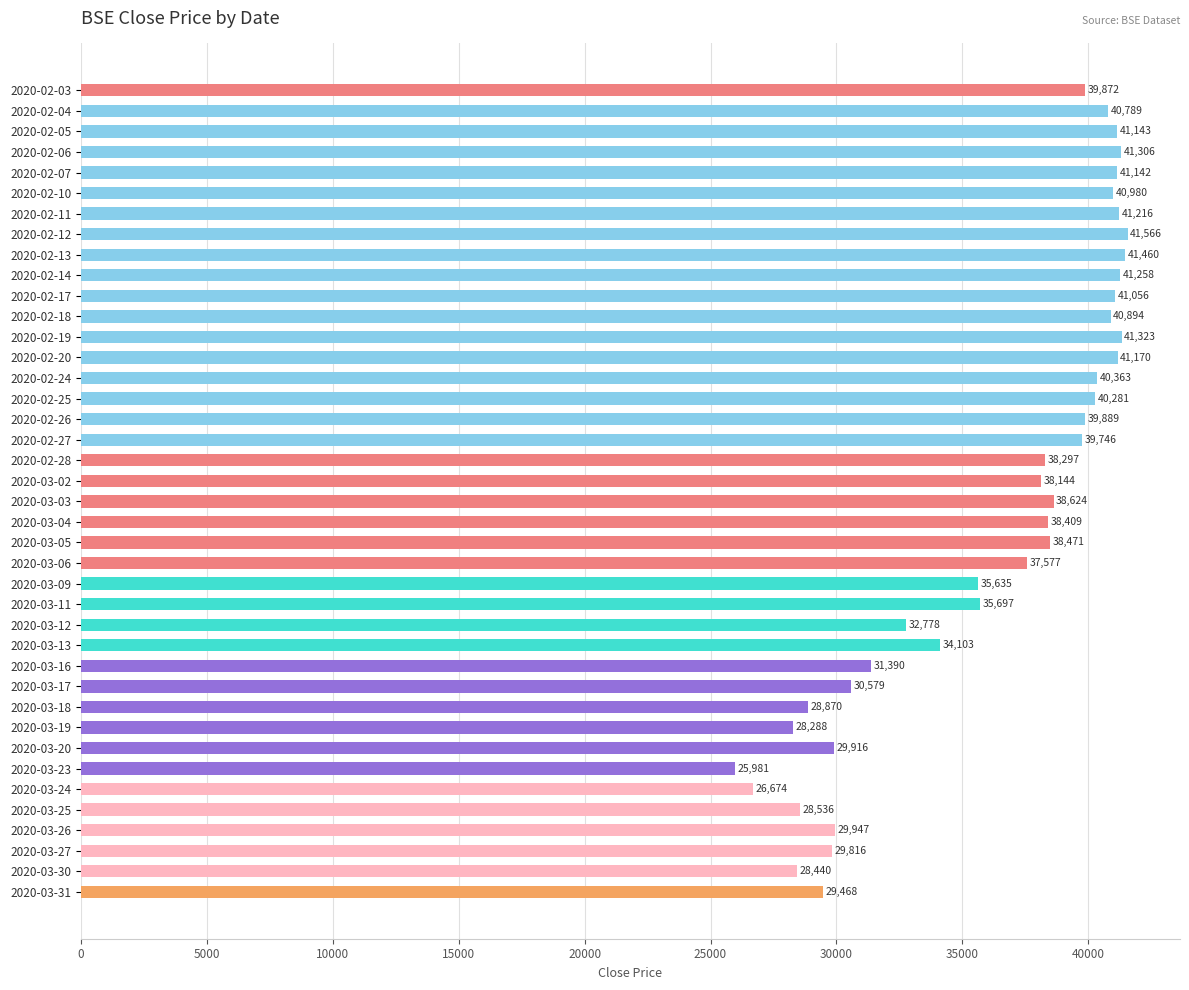

Between 2020-03-11 and 2020-02-17, which is larger?

2020-02-17